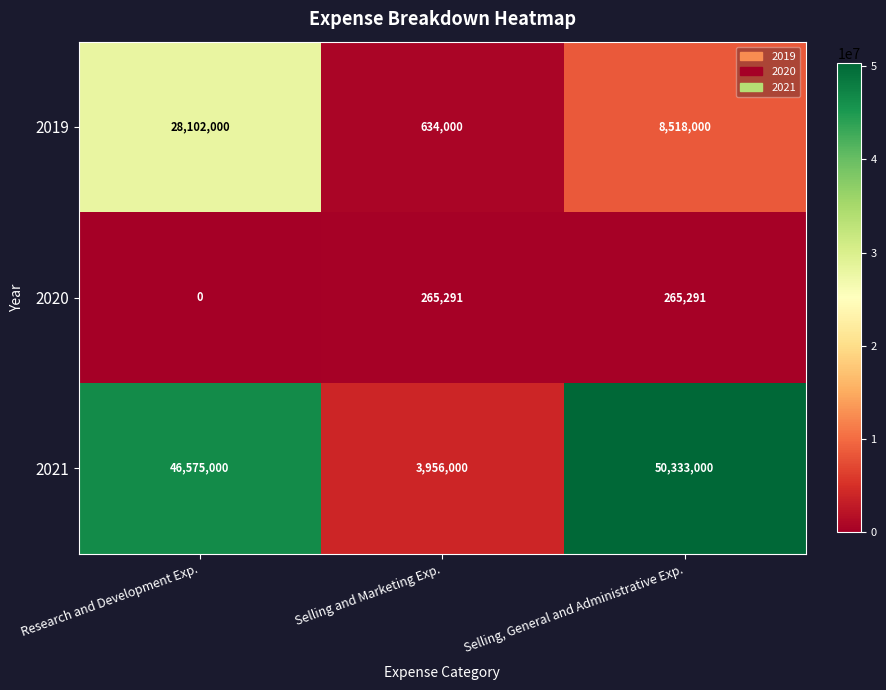

How many values in the 2021 series are below 46575000?

1